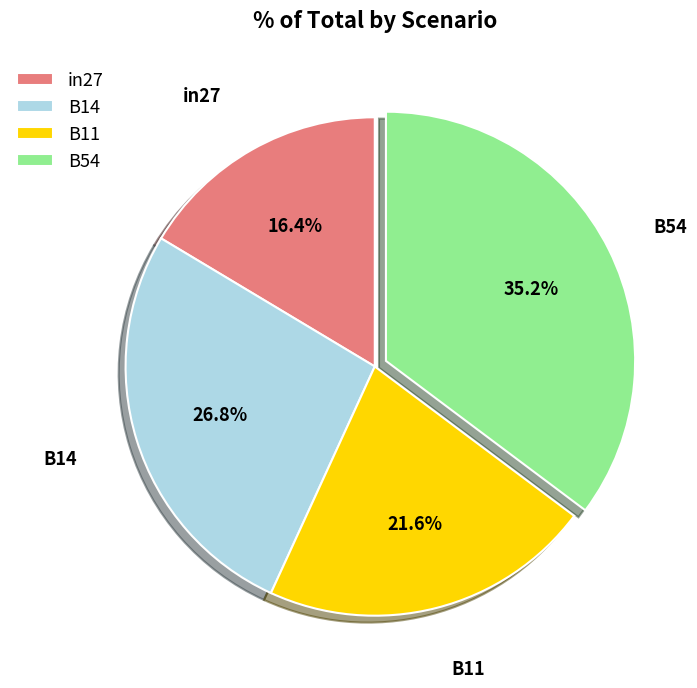

What is the total percentage of B11 and in27?

38.0%